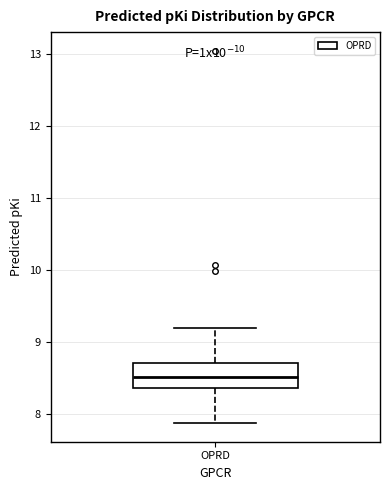

Where does the upper whisker of the box for OPRD end on the y-axis? The values are not printed on the chart, so give them approximately, as read against the axis.

9.2